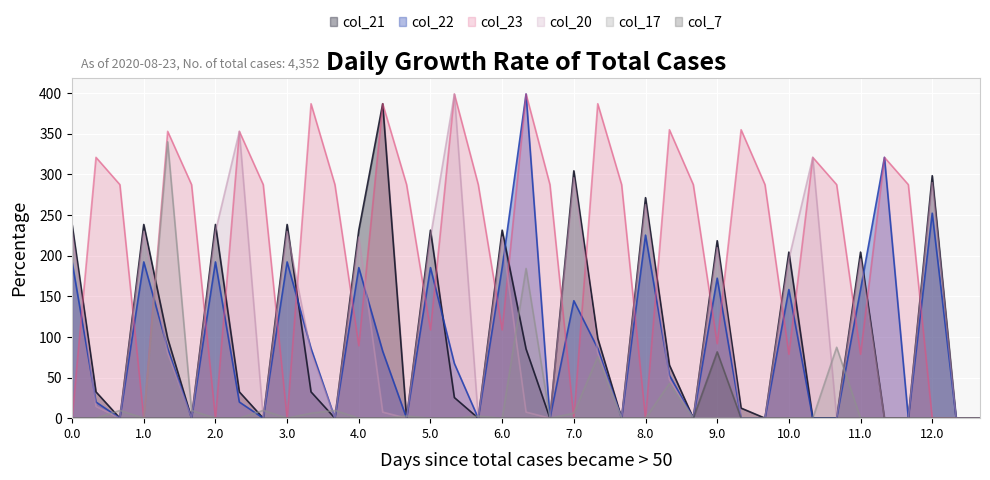

How many values in the col_7 series exceed 0?

1